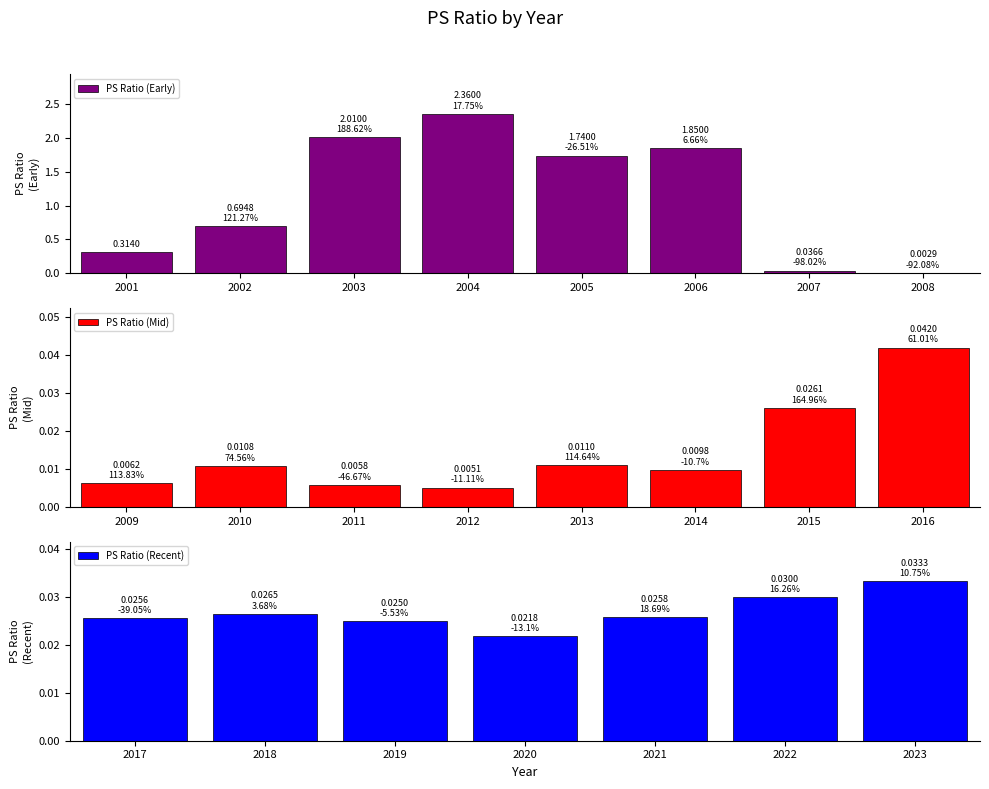

Are the bars horizontal?

No